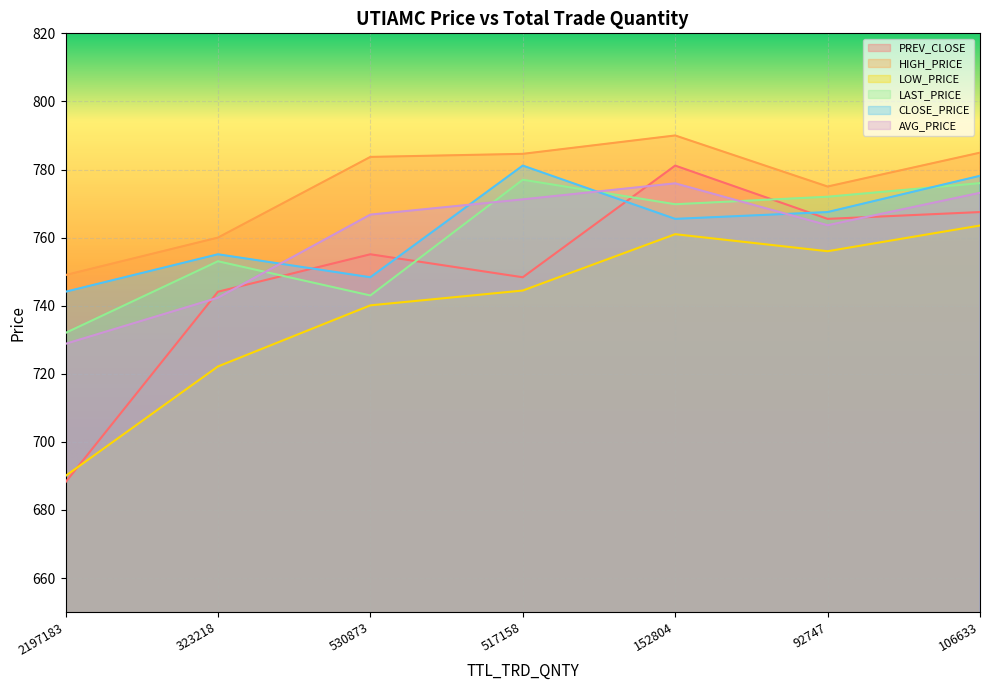

Is it true that AVG_PRICE equals 766.8 at 530873?

True